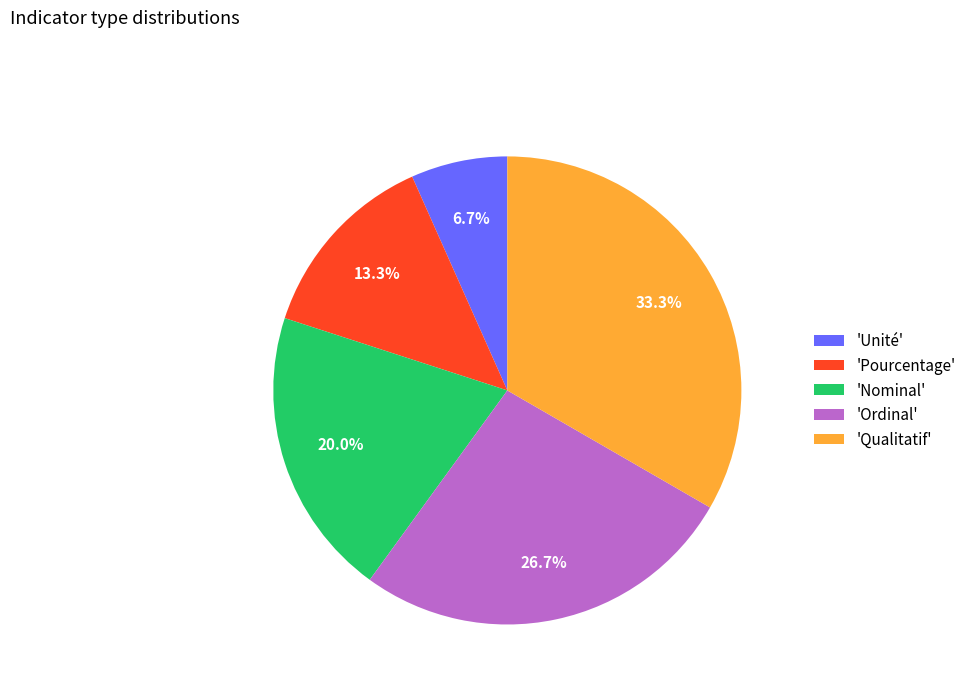

Is there a majority slice in this chart?

No